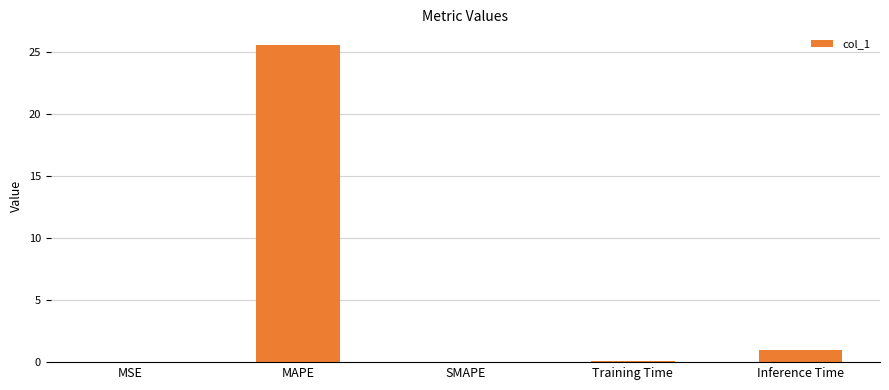

Which has a higher value, Inference Time or MAPE?

MAPE